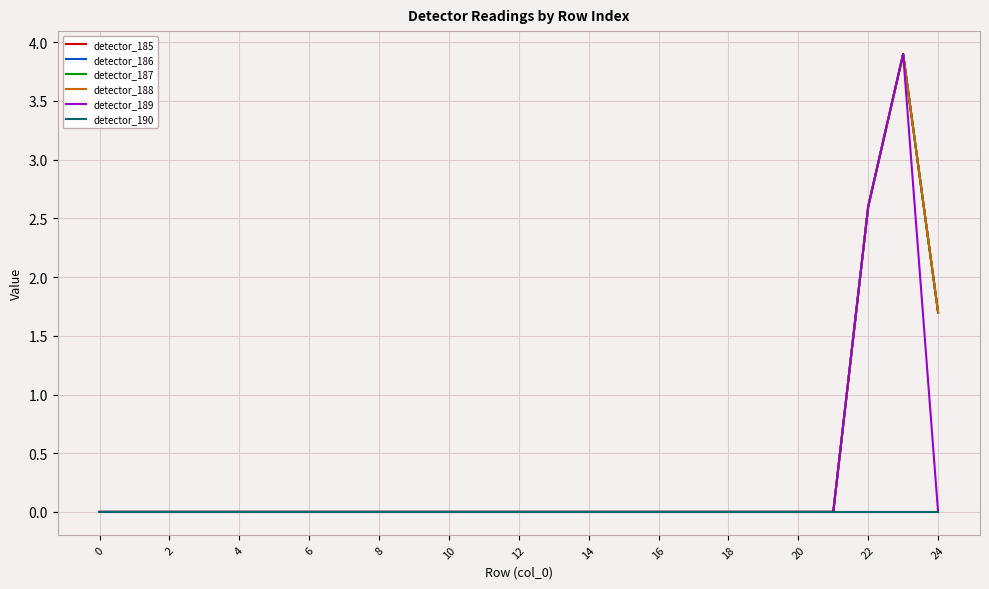

Reading left to right, transcribe all the data shown in this chart.

detector_185: 0.0	0.0	0.0	0.0	0.0	0.0	0.0	0.0	0.0	0.0	0.0	0.0	0.0	0.0	0.0	0.0	0.0	0.0	0.0	0.0	0.0	0.0	2.6	3.9	1.7
detector_186: 0.0	0.0	0.0	0.0	0.0	0.0	0.0	0.0	0.0	0.0	0.0	0.0	0.0	0.0	0.0	0.0	0.0	0.0	0.0	0.0	0.0	0.0	2.6	3.9	1.7
detector_187: 0.0	0.0	0.0	0.0	0.0	0.0	0.0	0.0	0.0	0.0	0.0	0.0	0.0	0.0	0.0	0.0	0.0	0.0	0.0	0.0	0.0	0.0	2.6	3.9	1.7
detector_188: 0.0	0.0	0.0	0.0	0.0	0.0	0.0	0.0	0.0	0.0	0.0	0.0	0.0	0.0	0.0	0.0	0.0	0.0	0.0	0.0	0.0	0.0	2.6	3.9	1.7
detector_189: 0.0	0.0	0.0	0.0	0.0	0.0	0.0	0.0	0.0	0.0	0.0	0.0	0.0	0.0	0.0	0.0	0.0	0.0	0.0	0.0	0.0	0.0	2.6	3.9	0.0
detector_190: 0.0	0.0	0.0	0.0	0.0	0.0	0.0	0.0	0.0	0.0	0.0	0.0	0.0	0.0	0.0	0.0	0.0	0.0	0.0	0.0	0.0	0.0	0.0	0.0	0.0